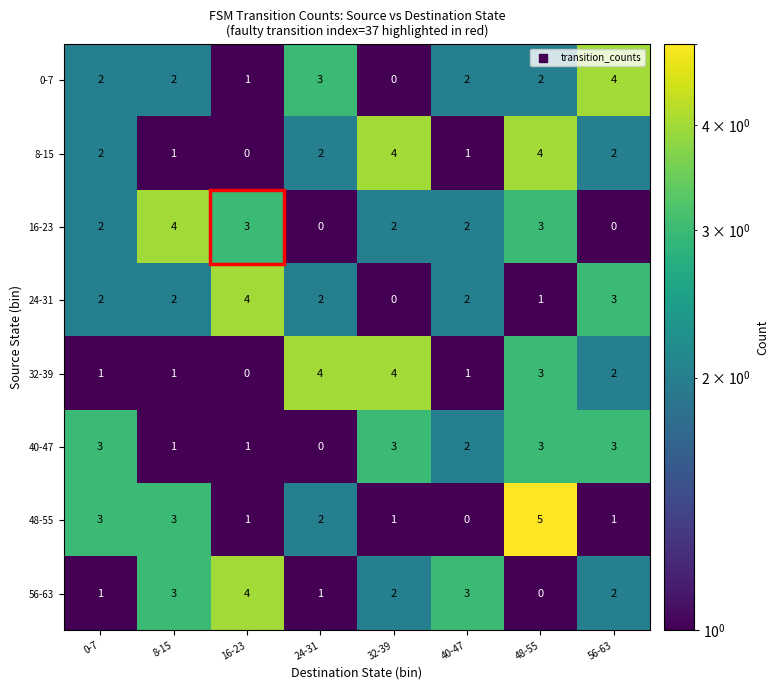

What is the total value across all series at 32-39?

16